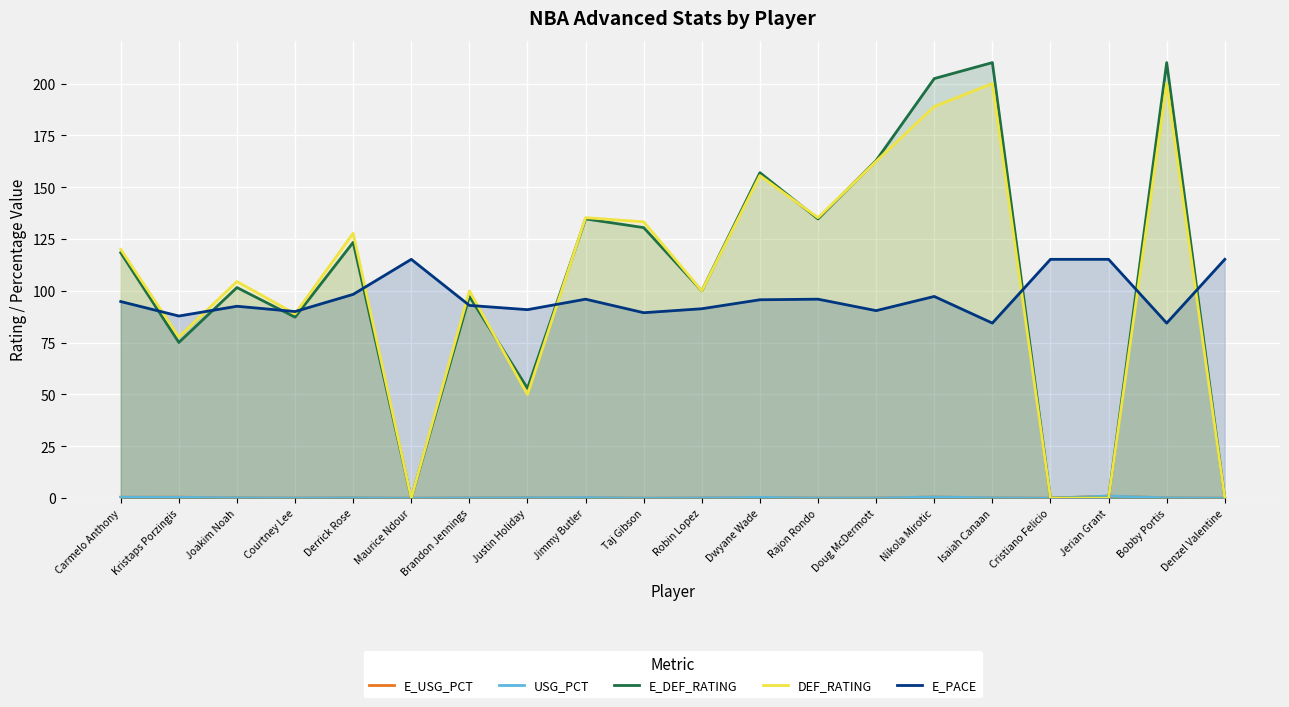

What is the difference between the maximum and minimum values in the E_DEF_RATING series?

210.1